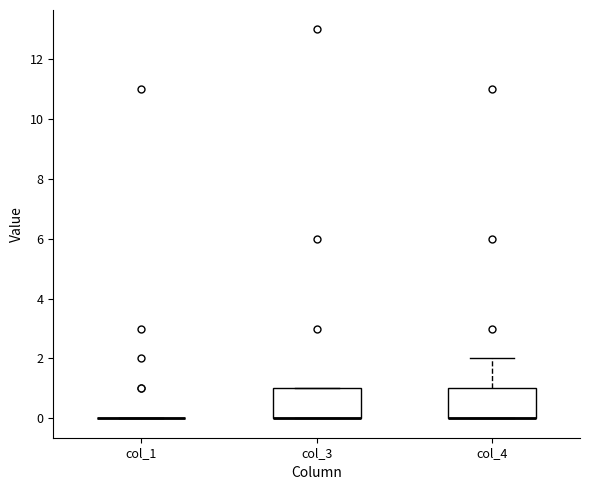

Reading left to right, read every box against the y-axis: the position of its median line, the range the box covers, and the ends of its whiskers. The values are not printed on the chart, so give them approximately, as read against the axis.

col_1: box collapsed to a line at 0, whiskers 0 to 0
col_3: median 0 (drawn on the box's lower edge), box 0 to 1, whiskers 0 to 1
col_4: median 0 (drawn on the box's lower edge), box 0 to 1, whiskers 0 to 2